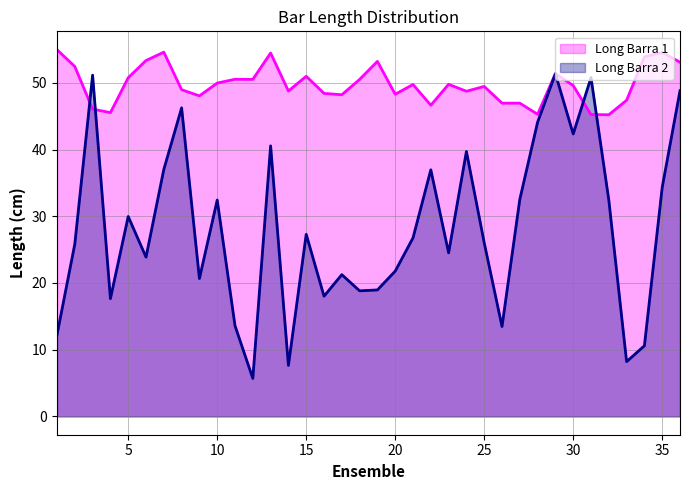

What is the total value across all series at 19?

72.2